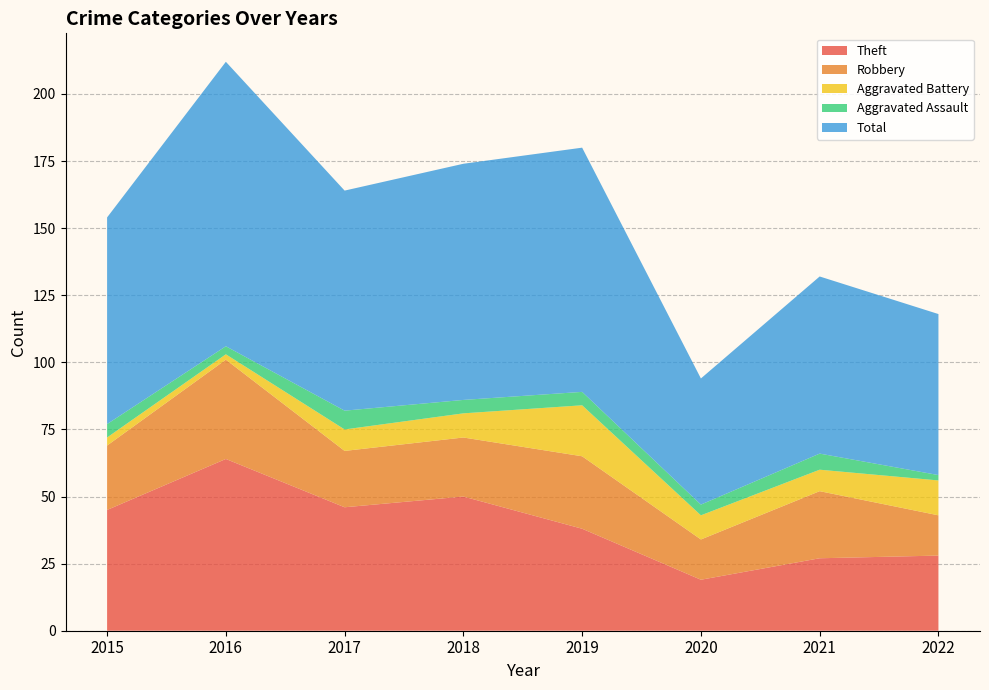

Reading right to left, list all the values displayed in this chart.

Theft: 28	27	19	38	50	46	64	45
Robbery: 15	25	15	27	22	21	37	24
Aggravated Battery: 13	8	9	19	9	8	2	3
Aggravated Assault: 2	6	4	5	5	7	3	5
Total: 60	66	47	91	88	82	106	77